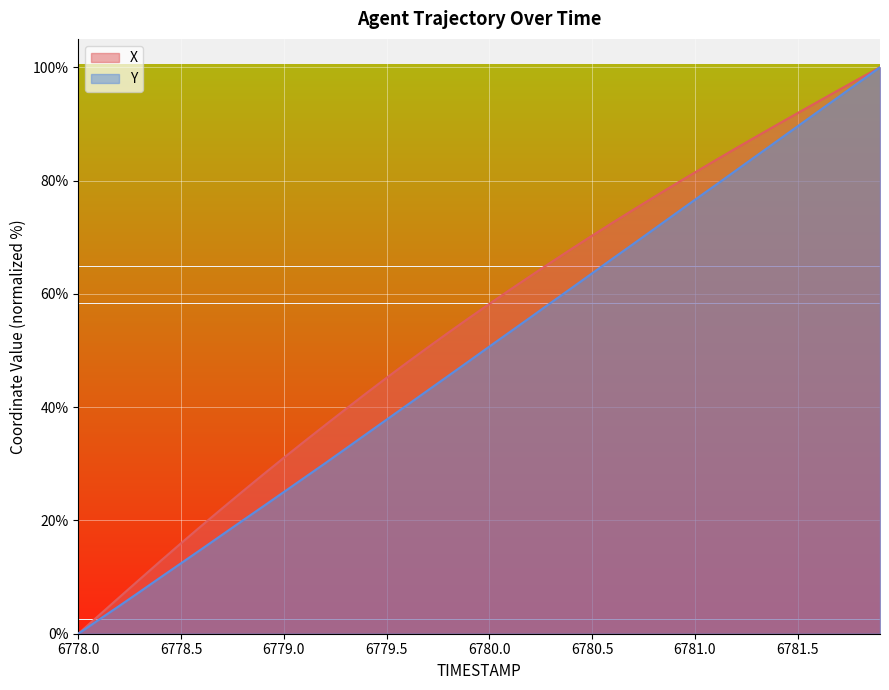

True or false: X has more than 2 points higher than both neighbors.

False